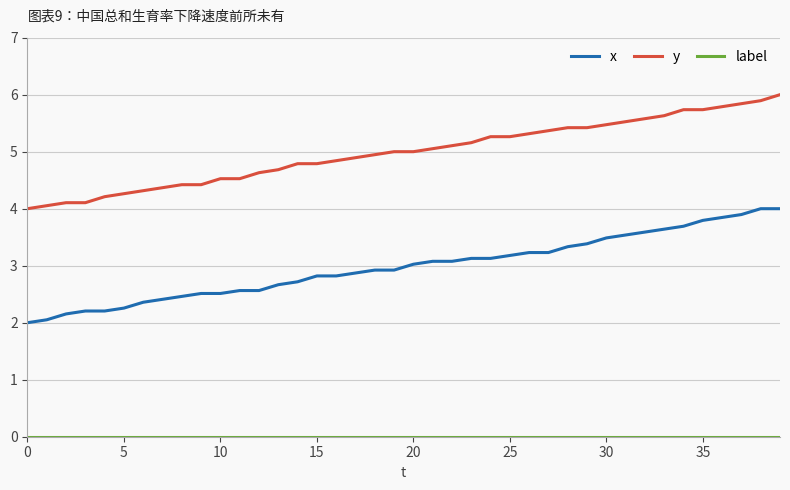

What is the maximum value shown in the chart?

6.0